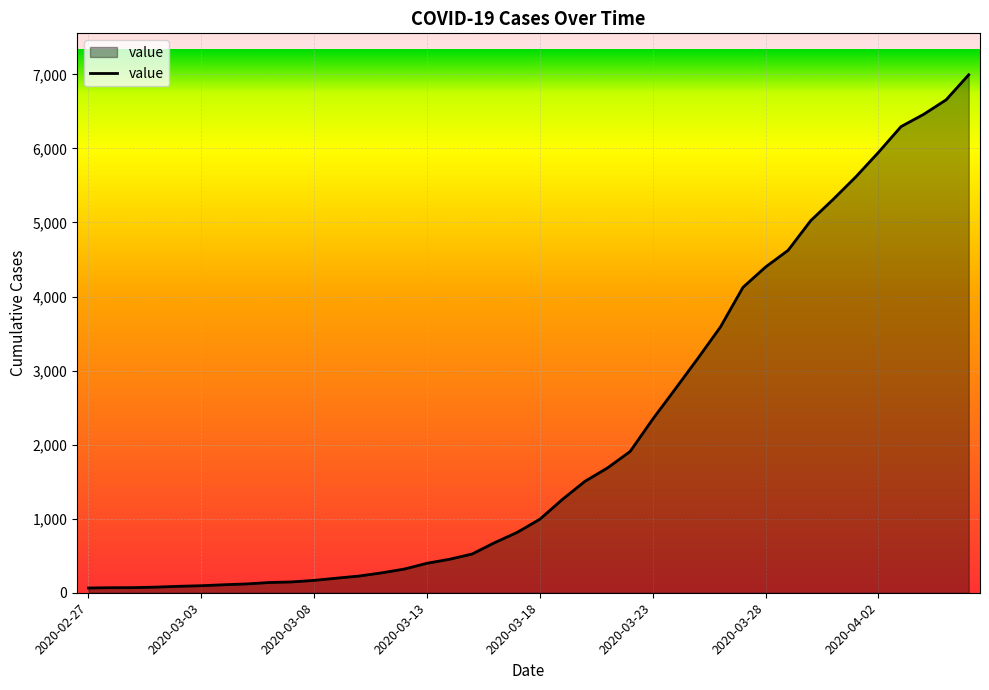

What is the sum of all values?

85677